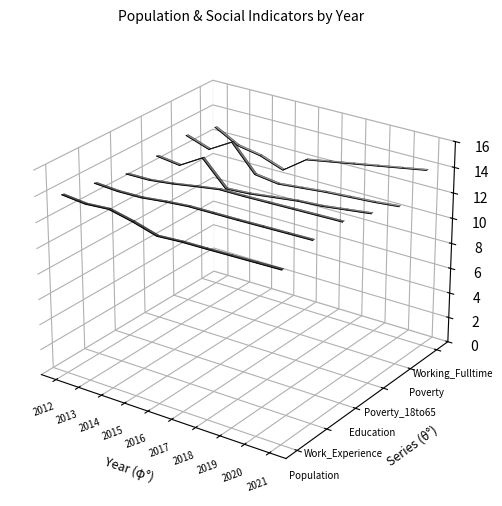

How many series are shown in this chart?

6